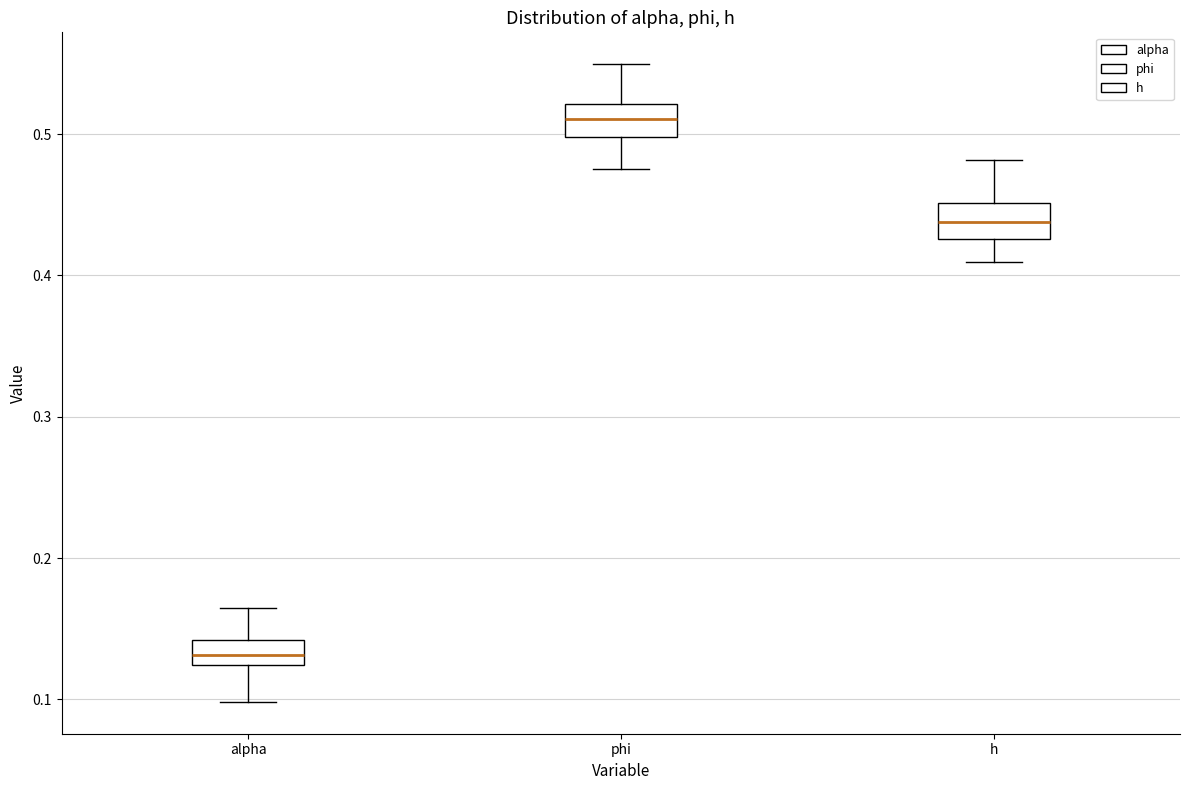

Reading left to right, read every box against the y-axis: the position of its median line, the range the box covers, and the ends of its whiskers. The values are not printed on the chart, so give them approximately, as read against the axis.

alpha: median 0.13, box 0.12 to 0.14, whiskers 0.10 to 0.16
phi: median 0.51, box 0.50 to 0.52, whiskers 0.48 to 0.55
h: median 0.44, box 0.43 to 0.45, whiskers 0.41 to 0.48